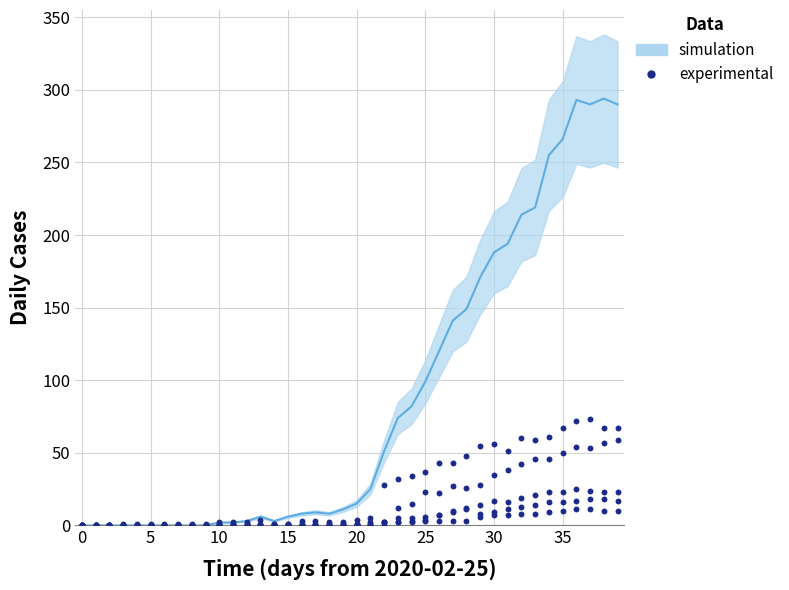

Which has a higher value, 24 or 38?

38